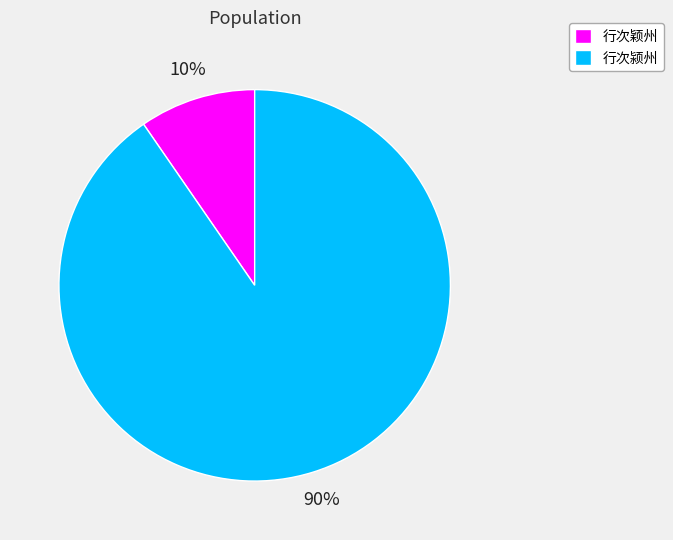

The 行次颍州 slice represents 90% of the pie. True or false?

True